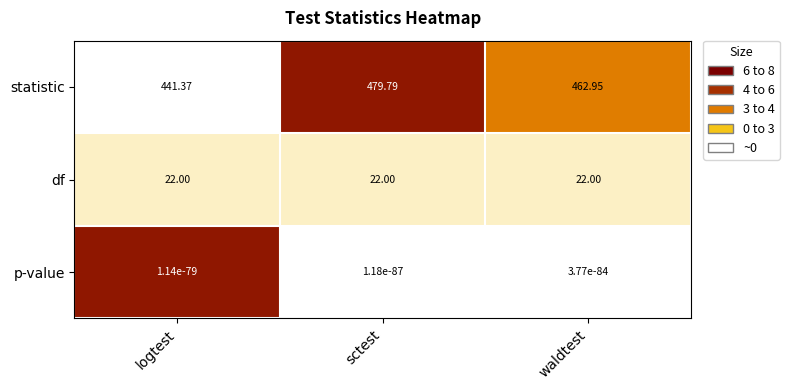

Rank the series at logtest from lowest to highest value.

p-value, df, statistic